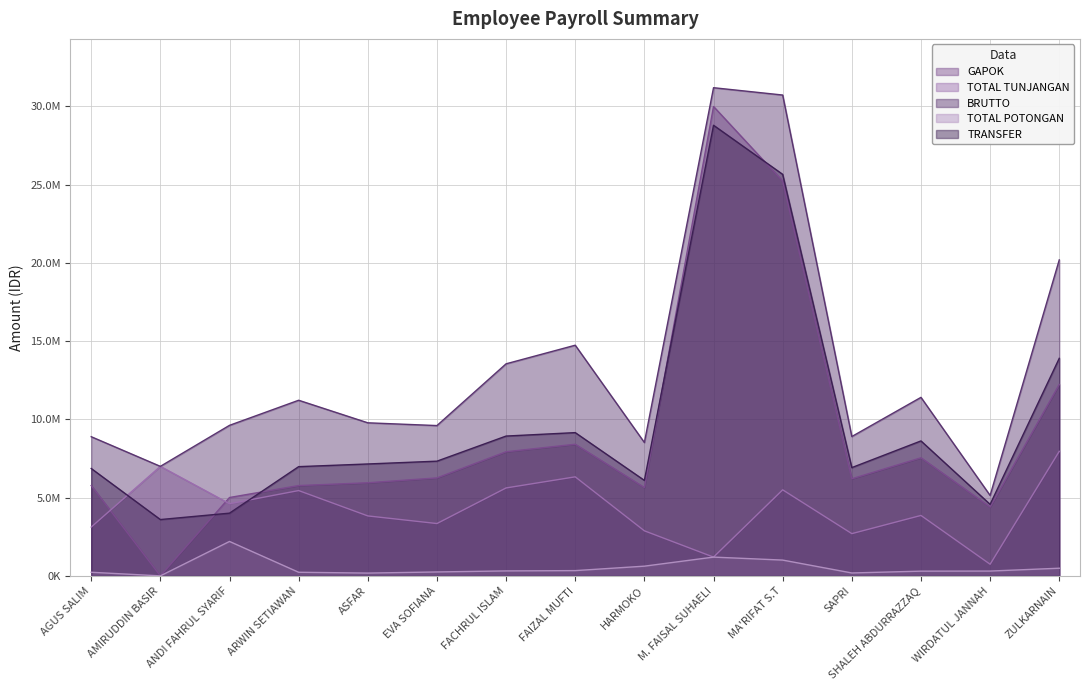

In TRANSFER, how many points are lower than both neighbors (excluding endpoints)?

4